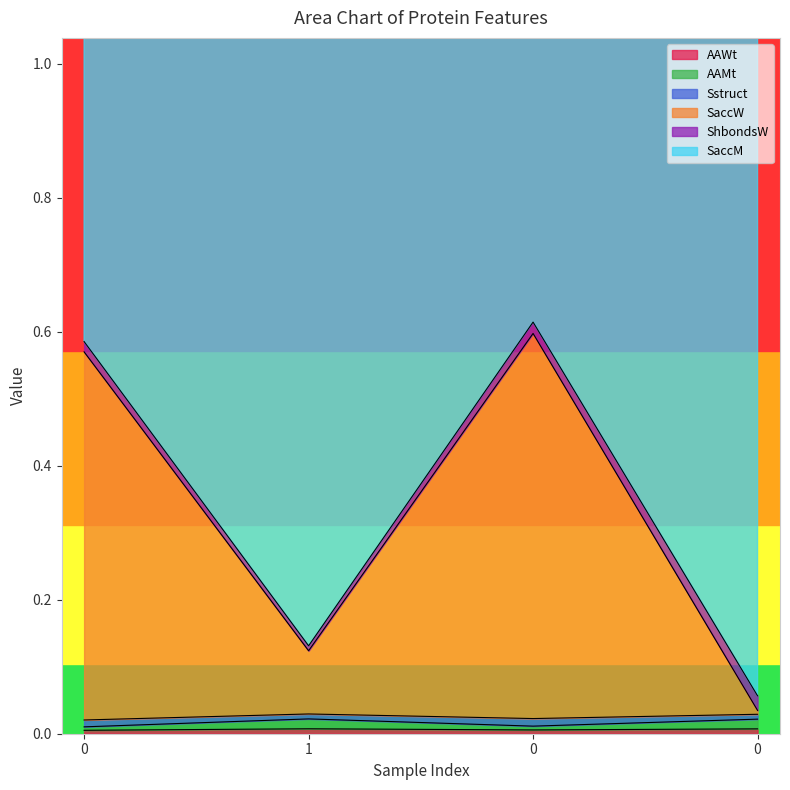

The value of AAWt at 0 is 0.0. True or false?

False